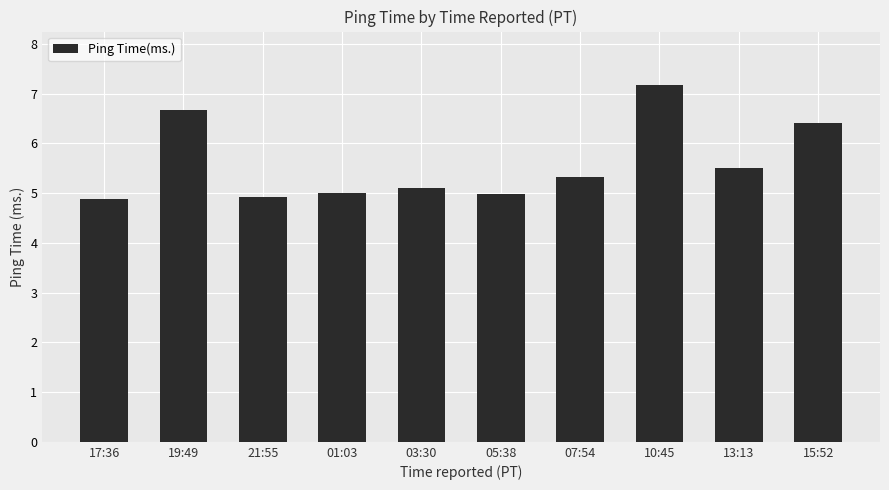

What is the label of the 5th bar from the left?

03:30